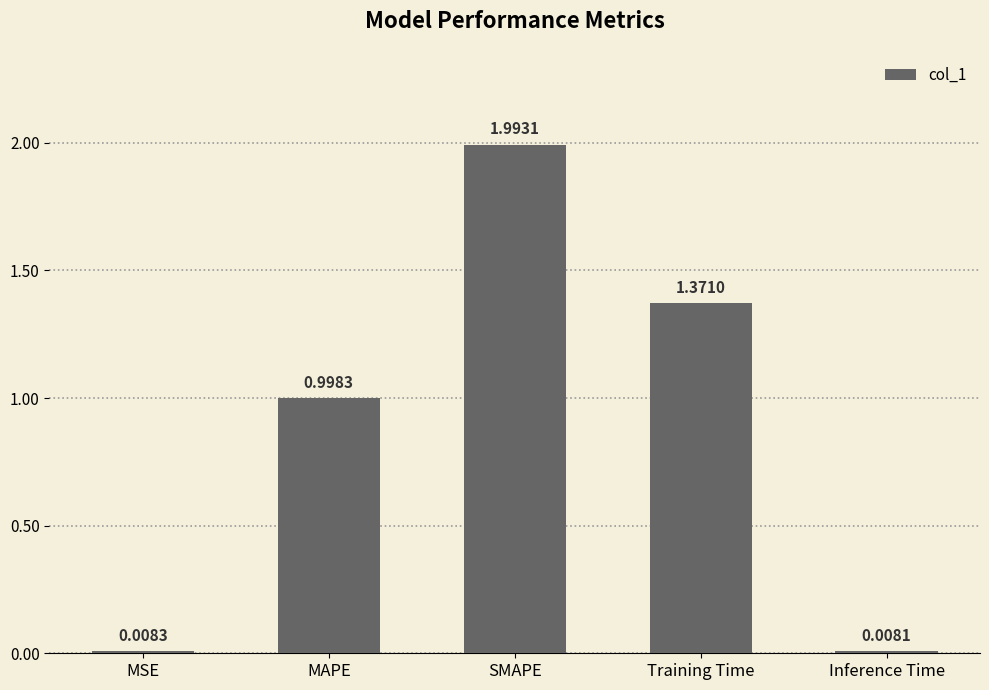

Are the bars grouped side by side (vs. stacked)?

No